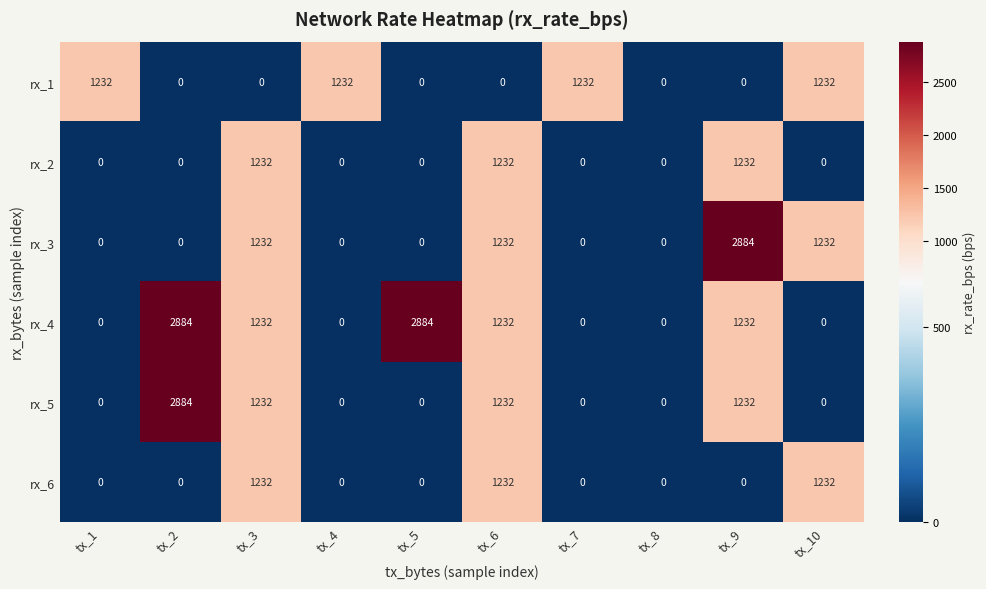

What is the spread (max minus min) of values at tx_4?

1232